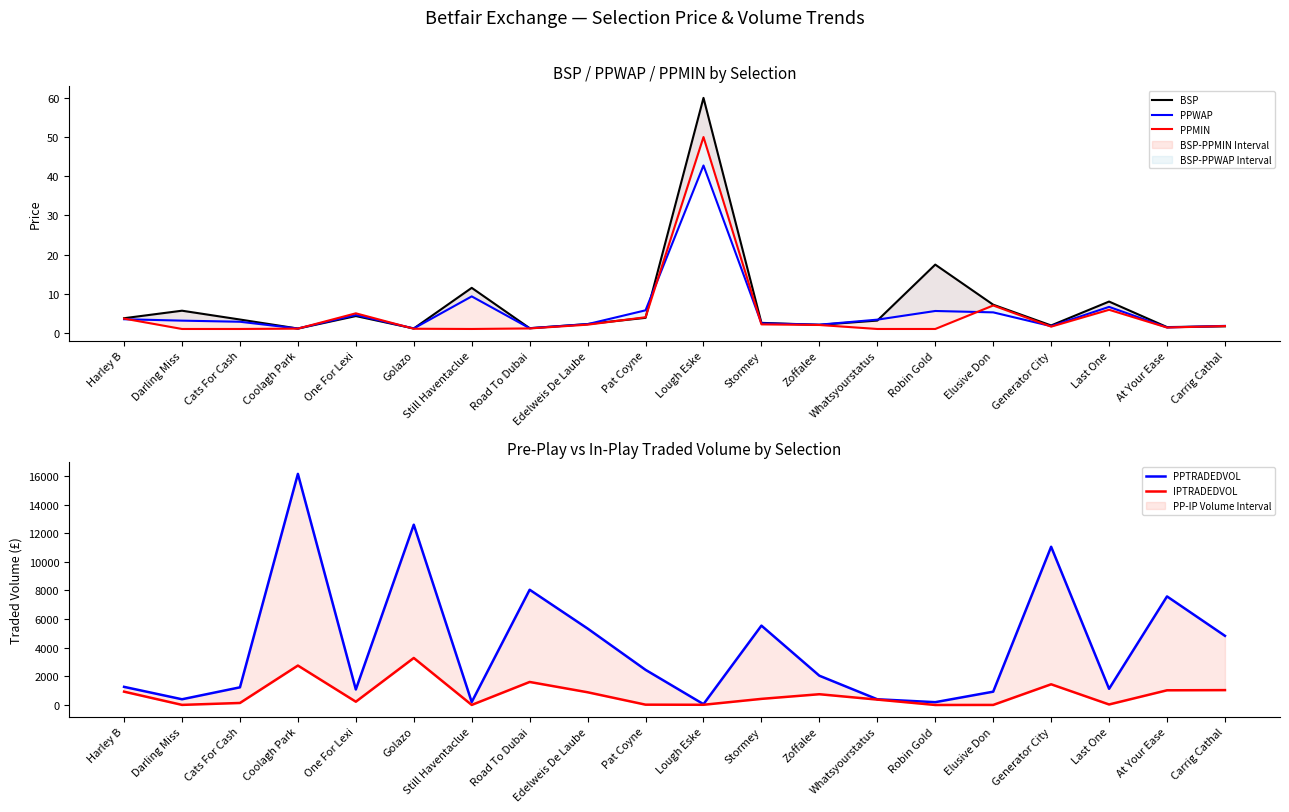

How many data points in IPTRADEDVOL are above 426?

10